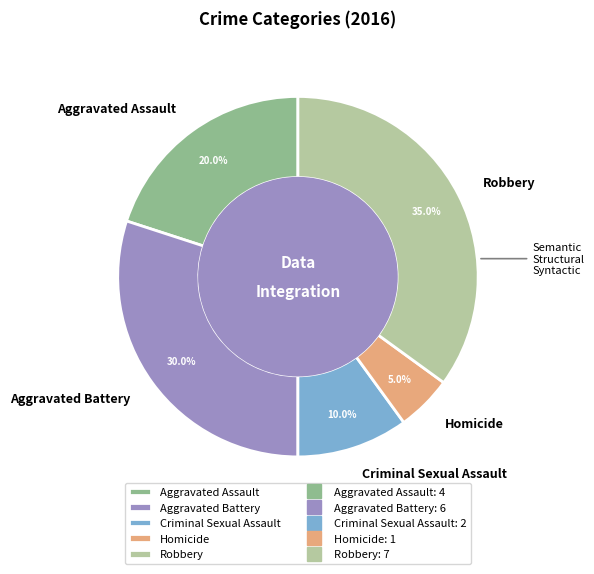

To the nearest percent, what is the combined percentage of Aggravated Battery and Homicide?

35%